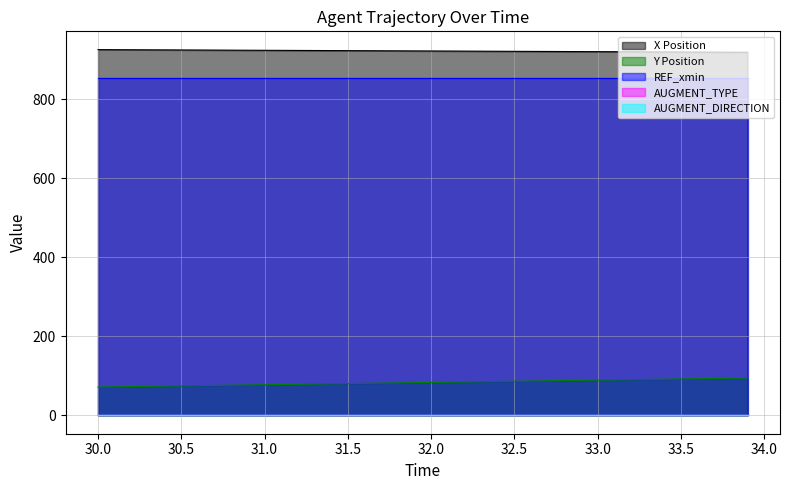

Which series has the largest total across all categories?

X Position